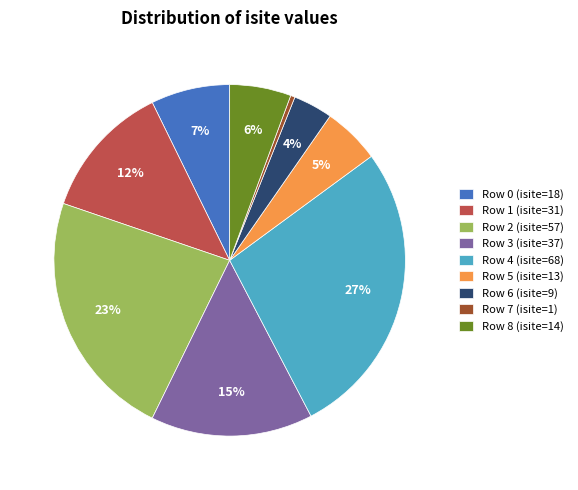

Which has a higher value, Row 6 (isite=9) or Row 7 (isite=1)?

Row 6 (isite=9)